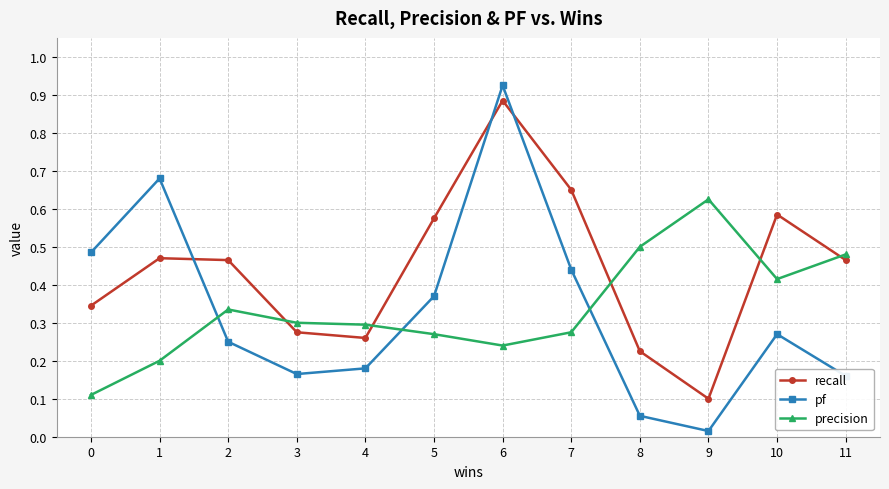

What is the difference between the maximum and minimum values in the recall series?

0.8